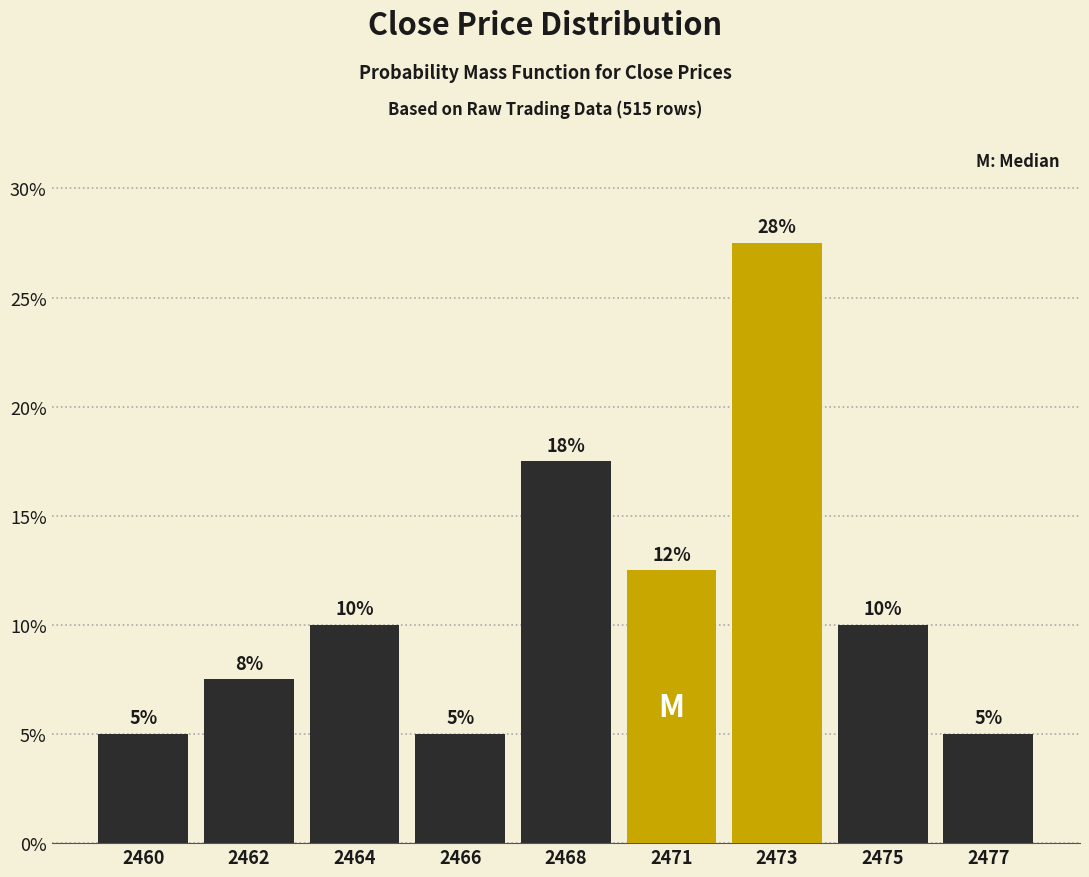

What is the ratio of the value at 2468 to the value at 2473?

0.6